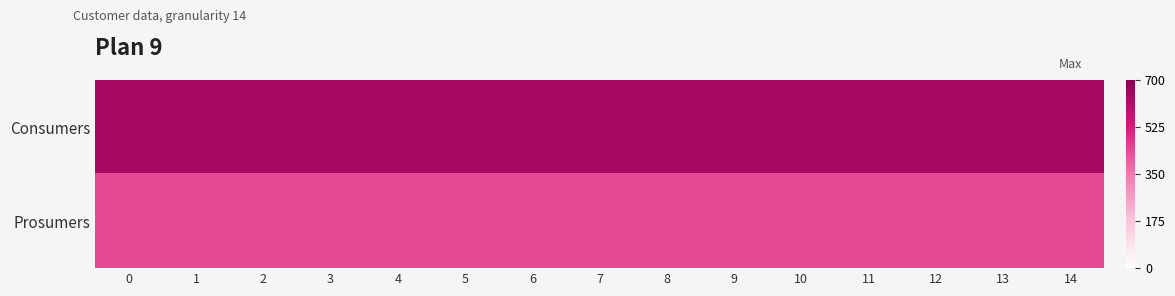

What is the total value across all series at 2?

1075